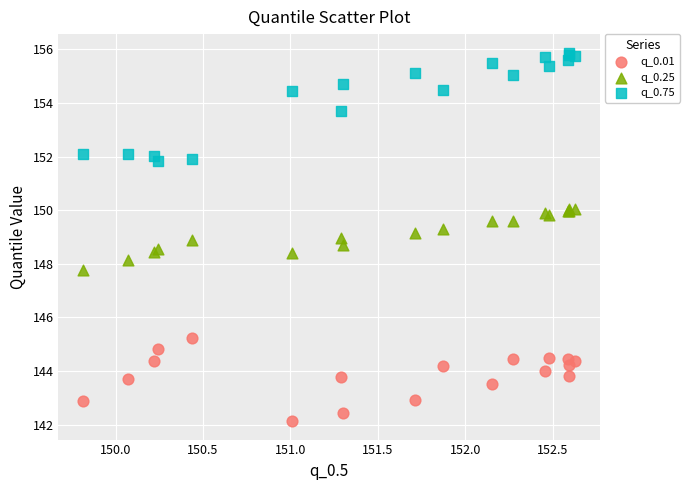

In the q_0.75 series, what Y value is closest to 153?

153.7